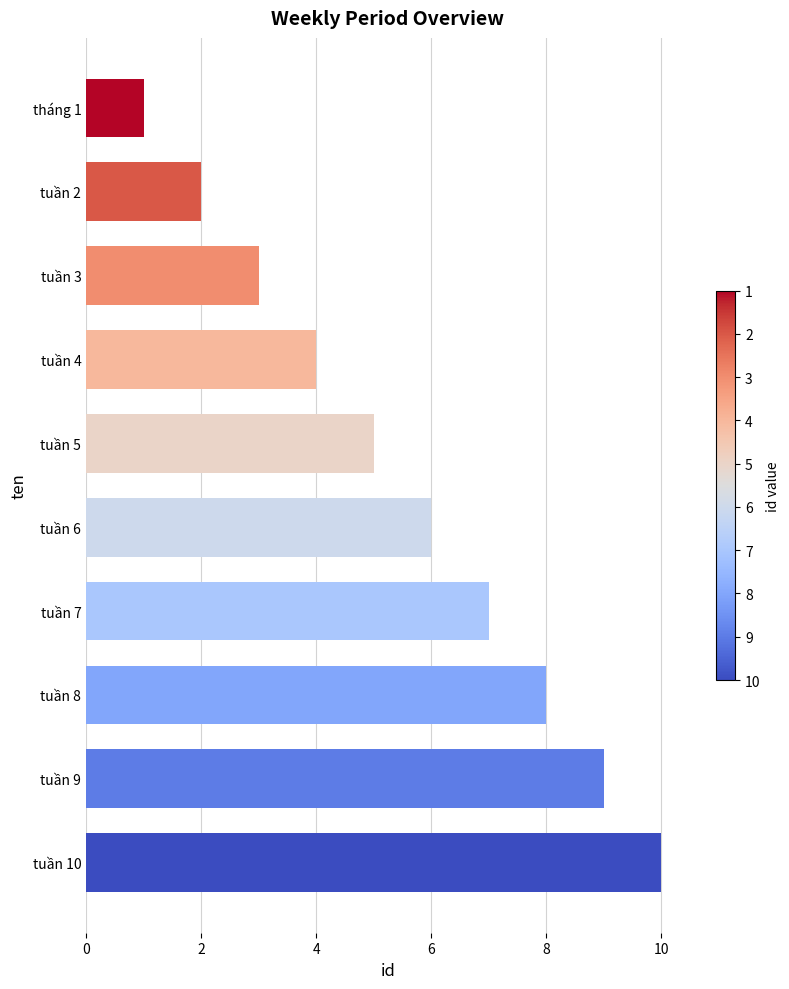

What is the label of the 6th bar from the top?

tuần 6